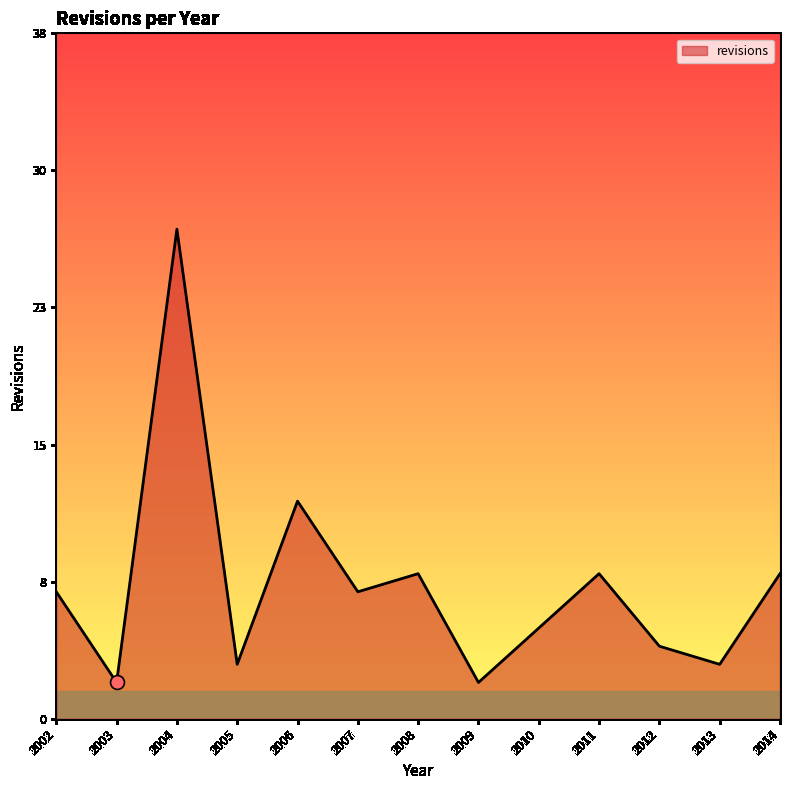

Does the chart have visible grid lines?

No